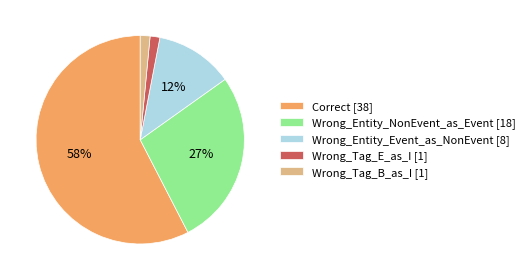

To the nearest percent, what is the combined percentage of Wrong_Tag_B_as_I [1] and Correct [38]?

59%